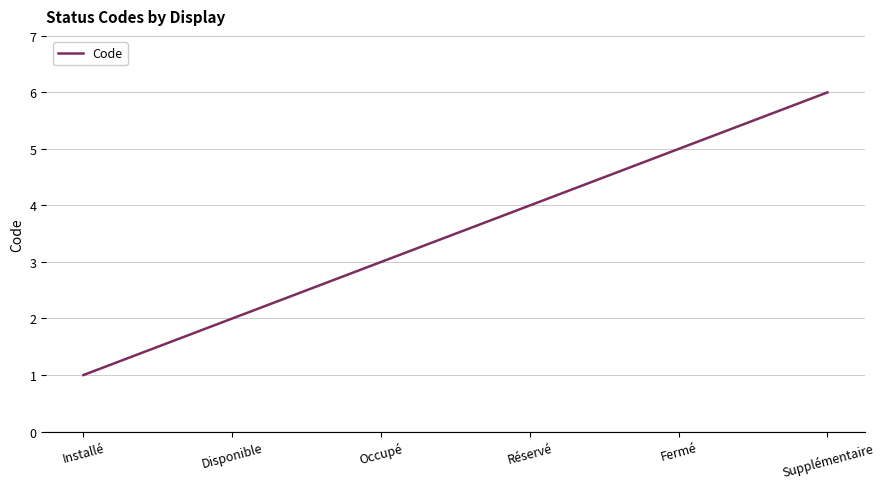

What position from the left is Disponible?

2